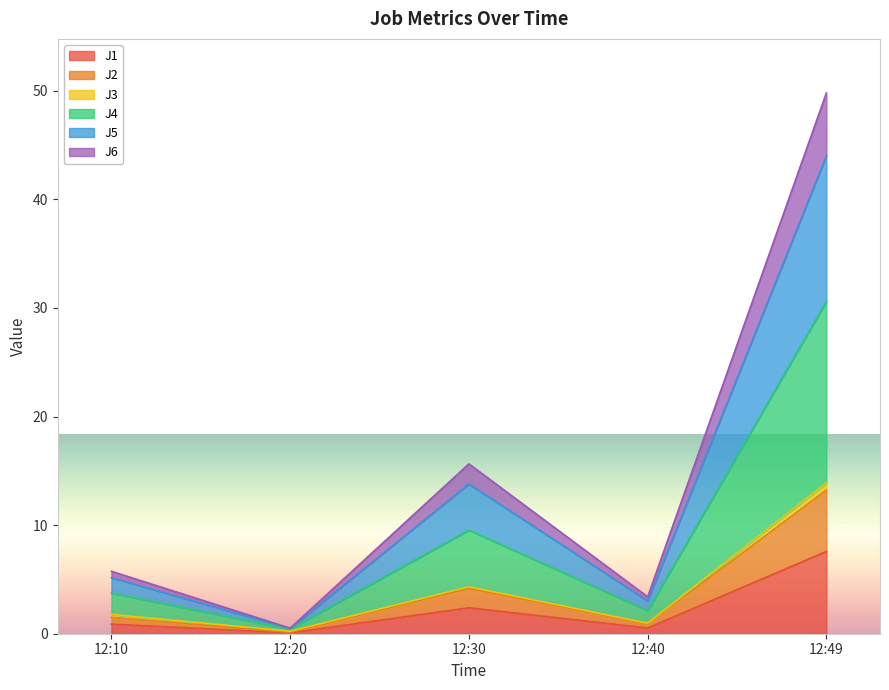

Which category has the lowest value in the J1 series?

12:20